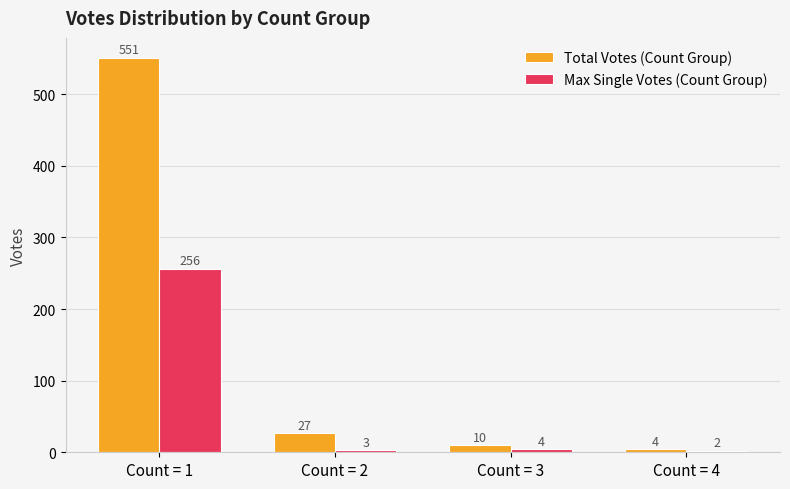

What is the average value of the Total Votes (Count Group) series?

148